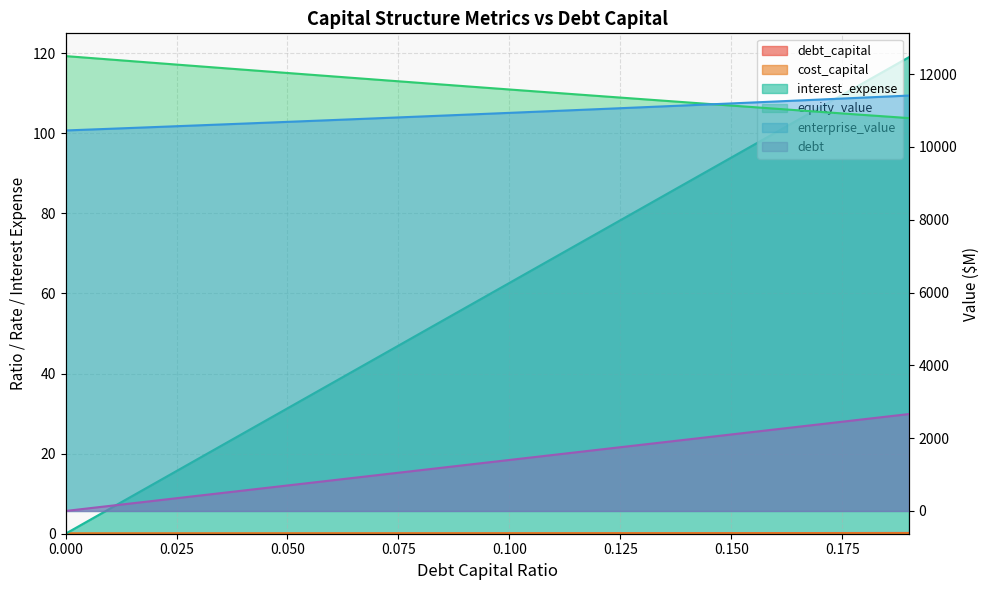

True or false: enterprise_value and debt_capital intersect in this chart.

False